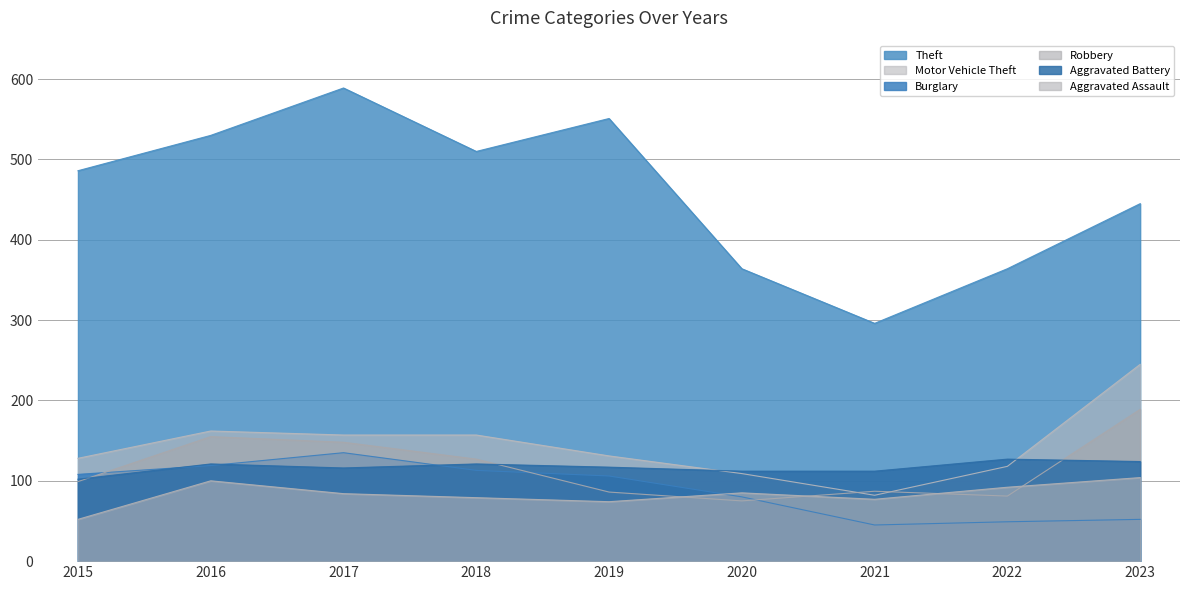

Rank the series at 2020 from highest to lowest value.

Theft, Aggravated Battery, Motor Vehicle Theft, Aggravated Assault, Burglary, Robbery